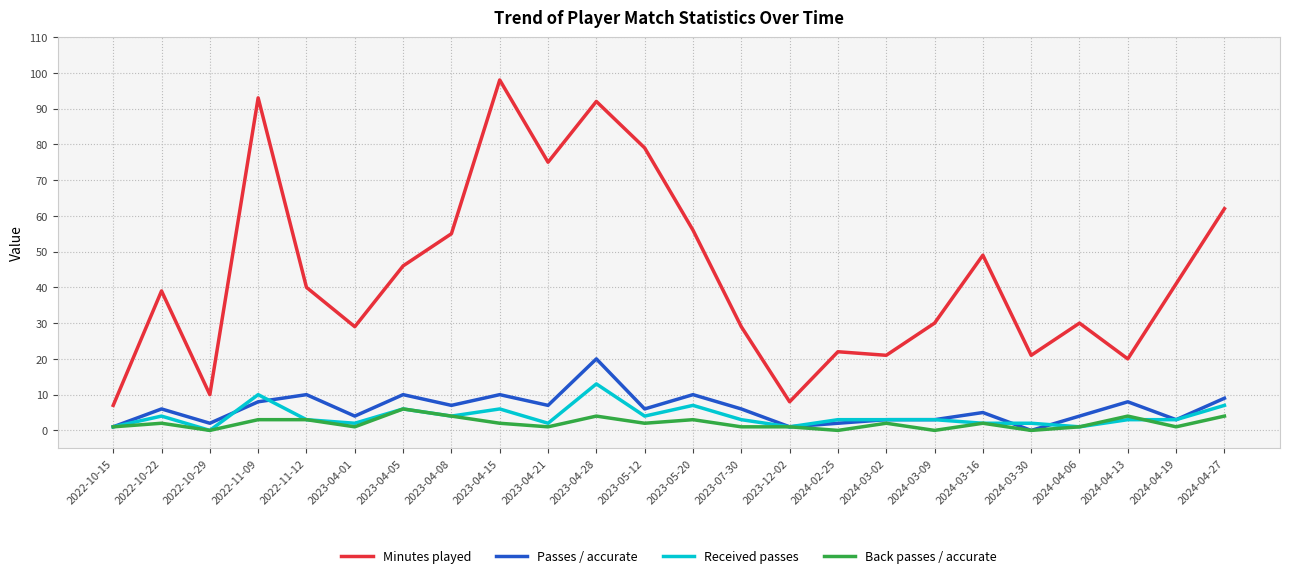

Which series has the largest range (max minus min)?

Minutes played